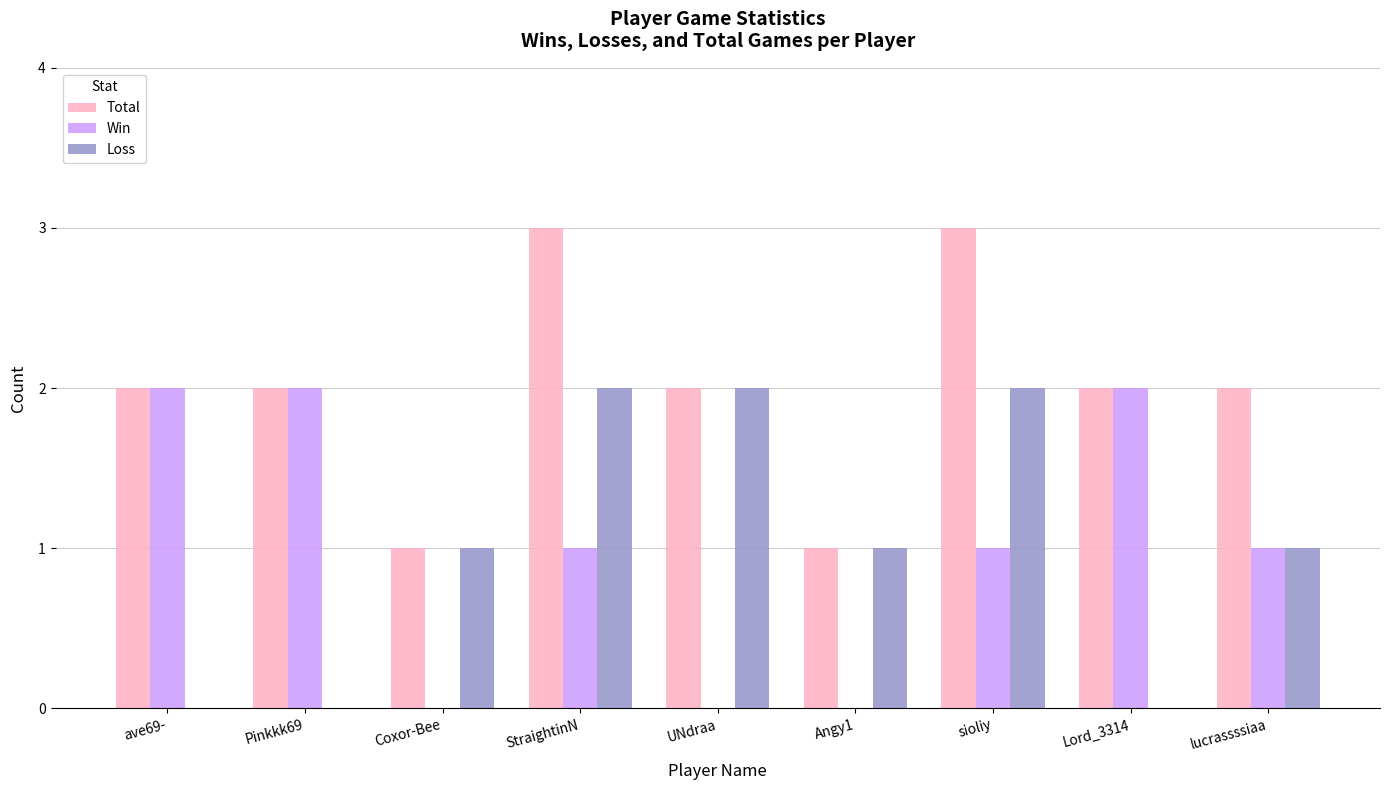

The Total series shows 1 at UNdraa. True or false?

False